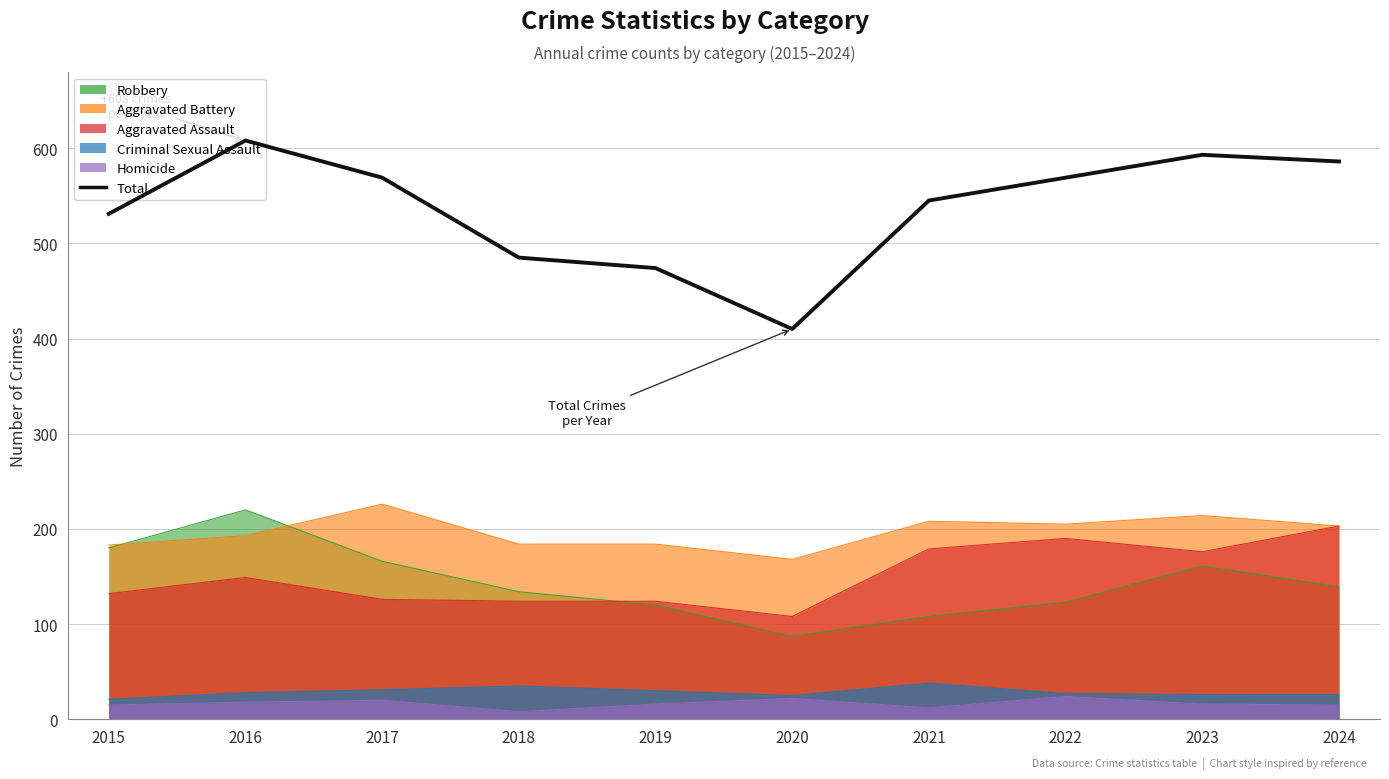

What is the value of the 8th point from the left?

569